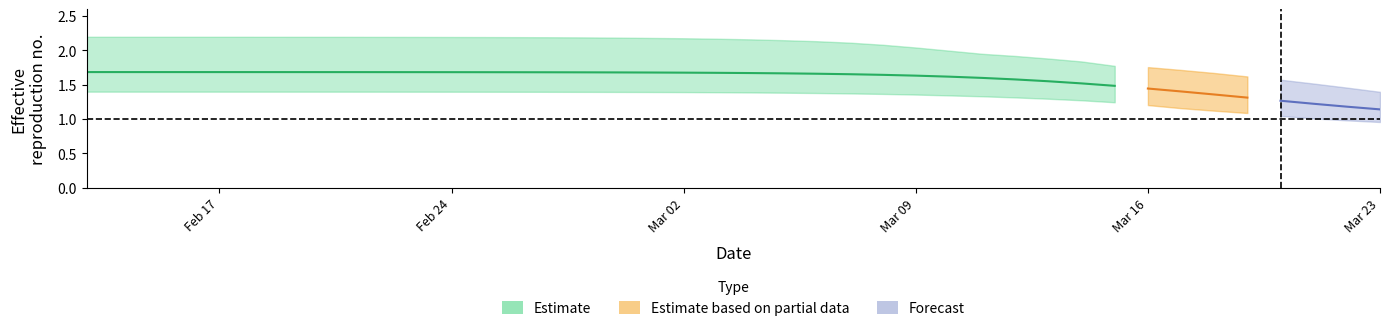

How many data points in r_lower are above 1?

38